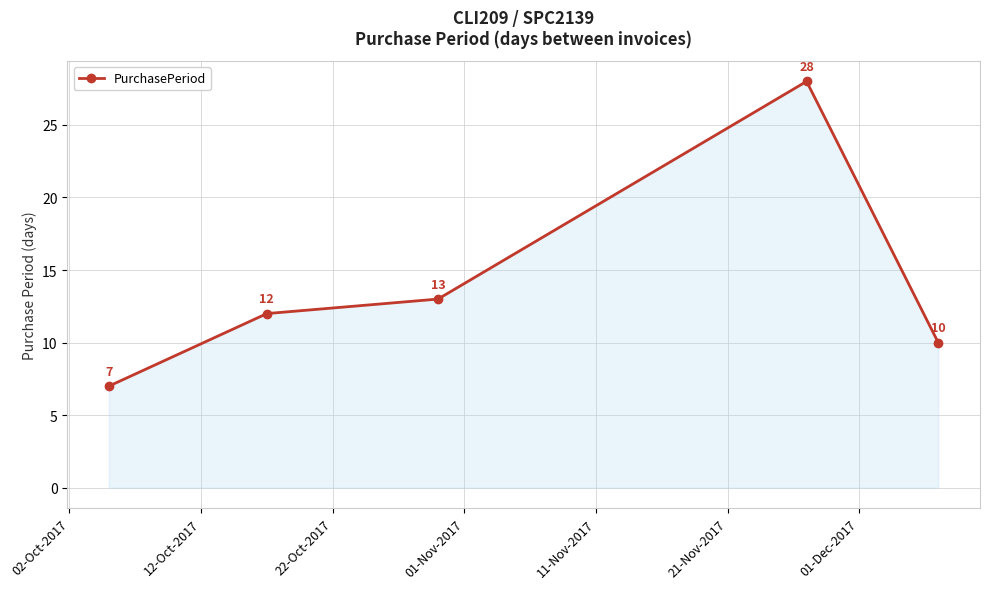

True or false: there are more than 1 points higher than both neighbors.

False